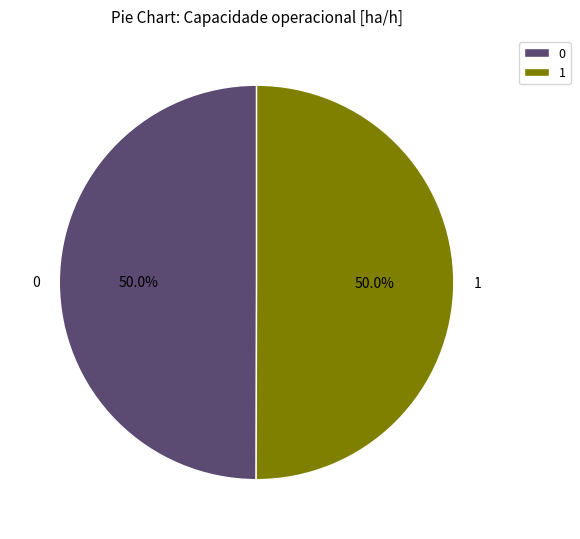

Combined, what portion of the pie is 0 and 1?

100.0%